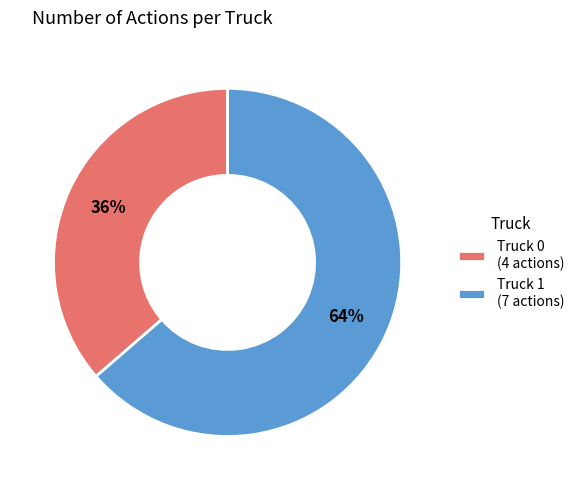

Between Truck 1 and Truck 0, which is larger?

Truck 1